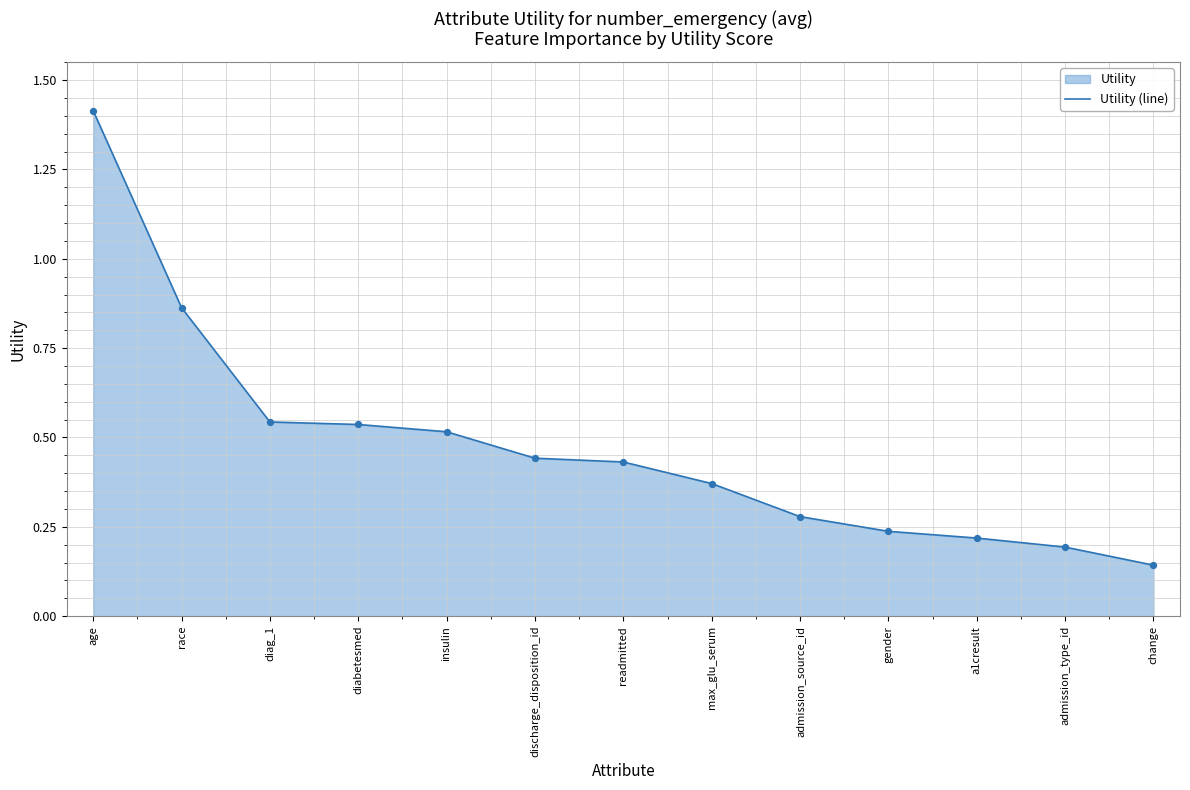

Between max_glu_serum and diag_1, which is larger?

diag_1